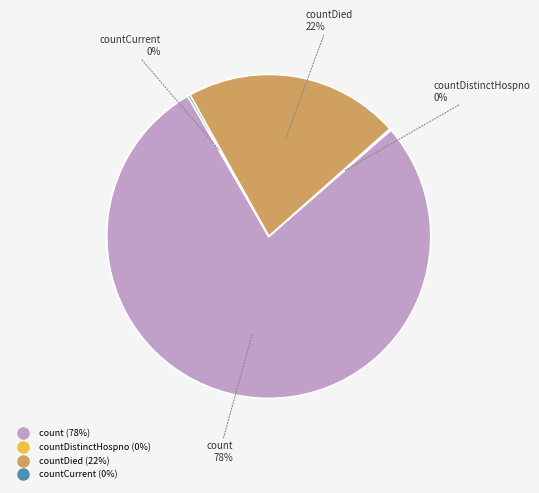

Is there any slice that represents more than half of the pie?

Yes